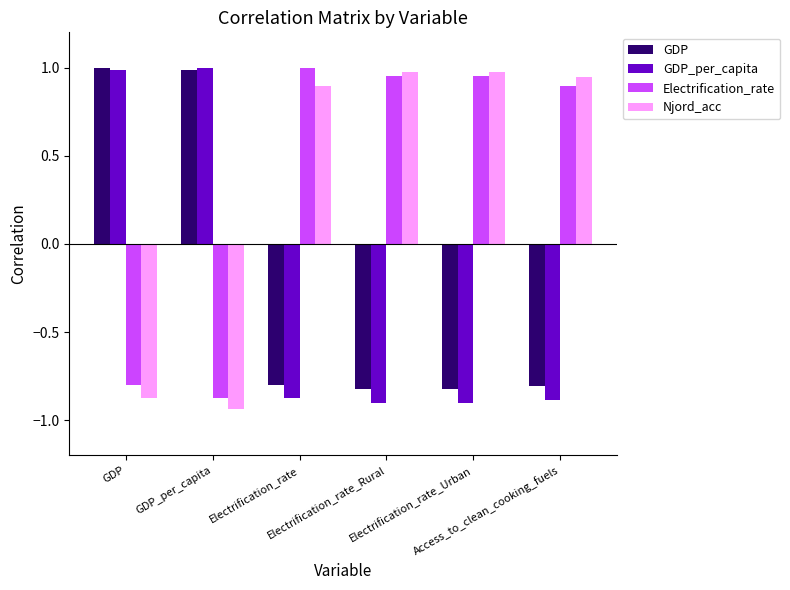

At which label does Njord_acc first exceed 0?

Electrification_rate